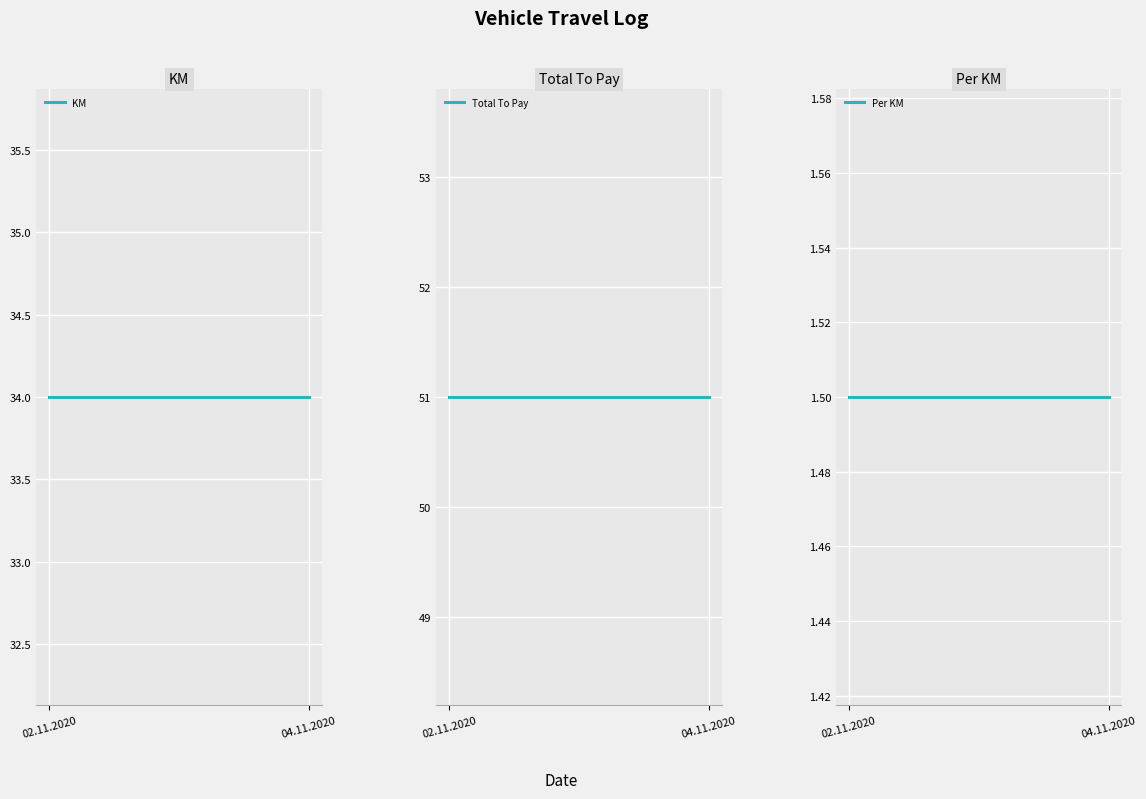

Between 02.11.2020 and 04.11.2020, which is larger?

02.11.2020